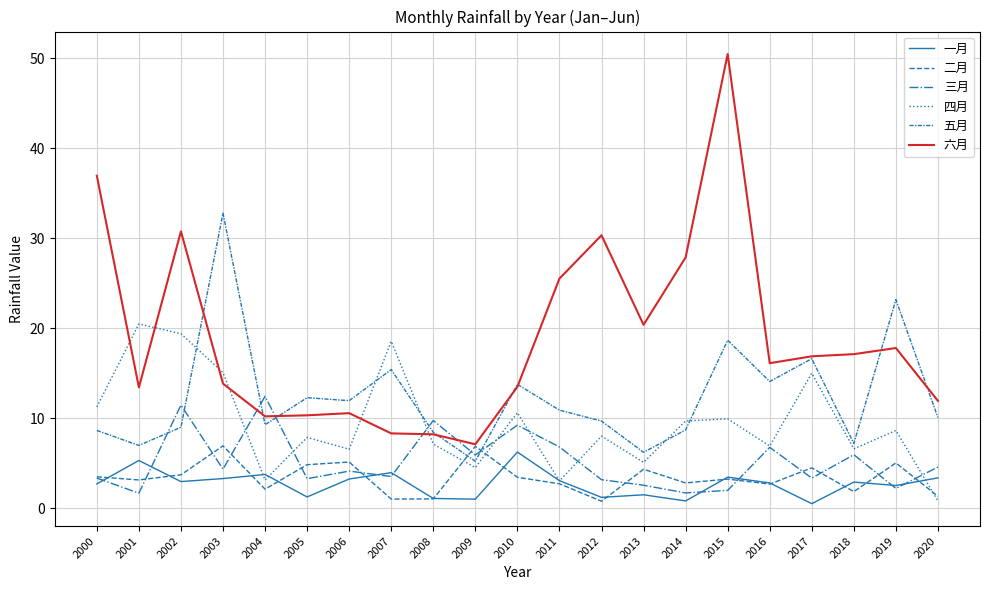

Which has a higher value, 2015 or 2016?

2015